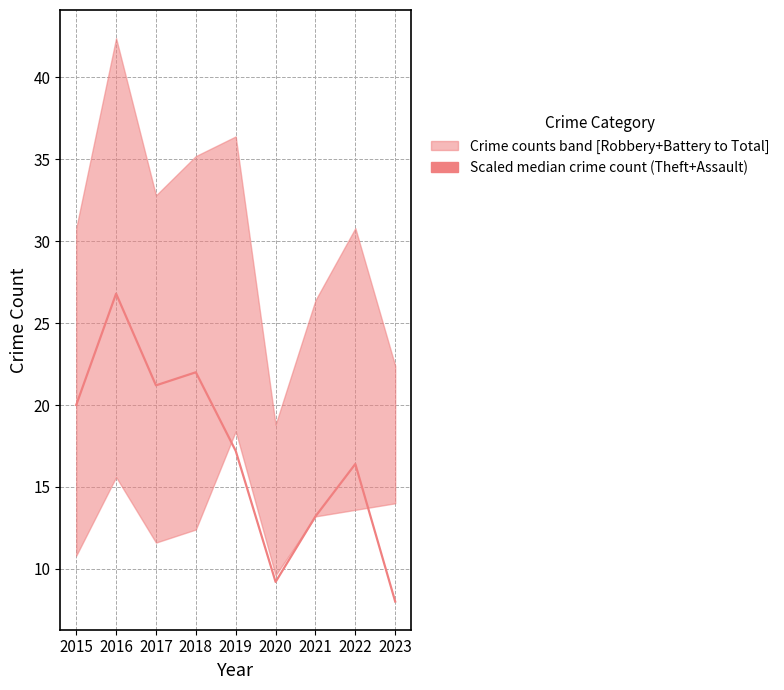

What is the change in value from 2017 to 2021?

-8.0